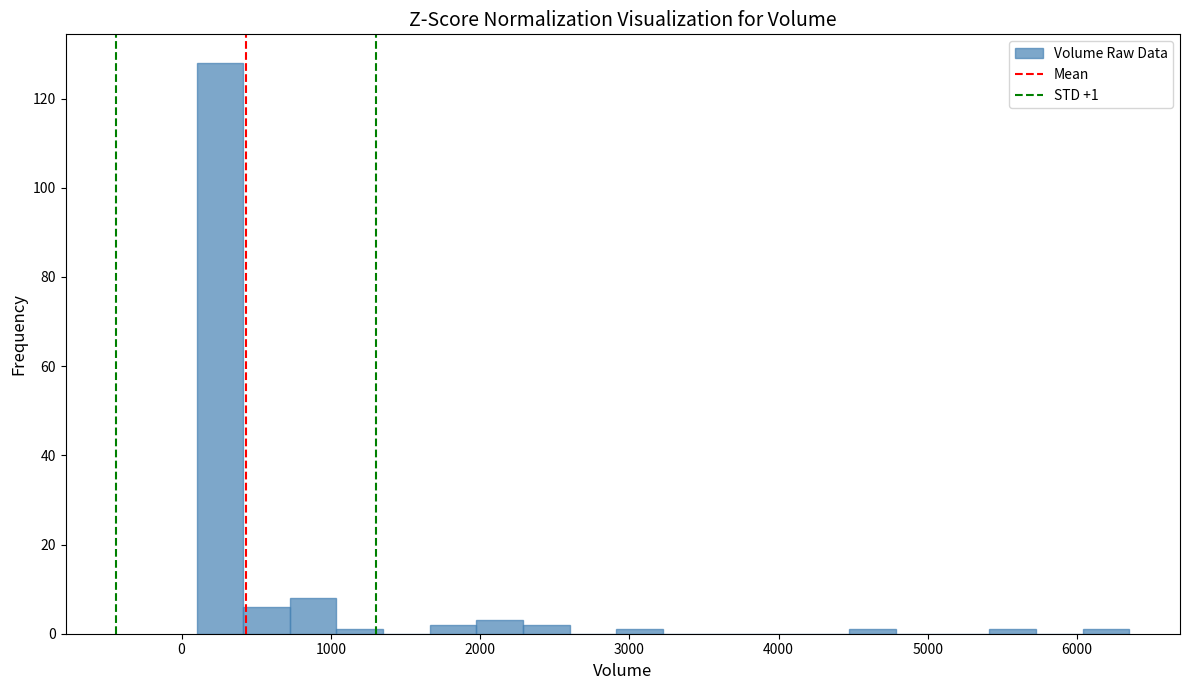

Around what value on the x-axis is the tallest bar? Give the approximate position of its centre, as read against the axis.

300